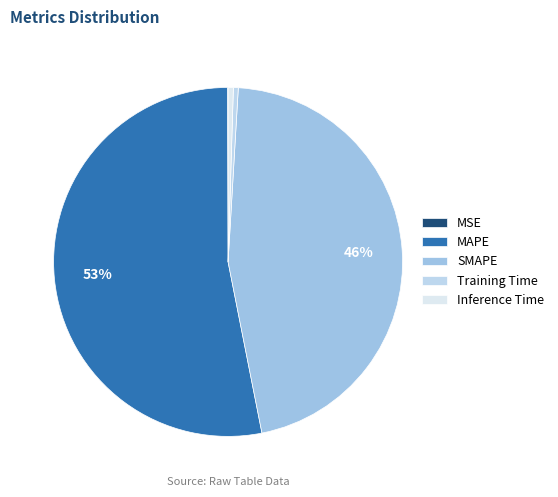

What is the change in value from MSE to Training Time?

+0.2